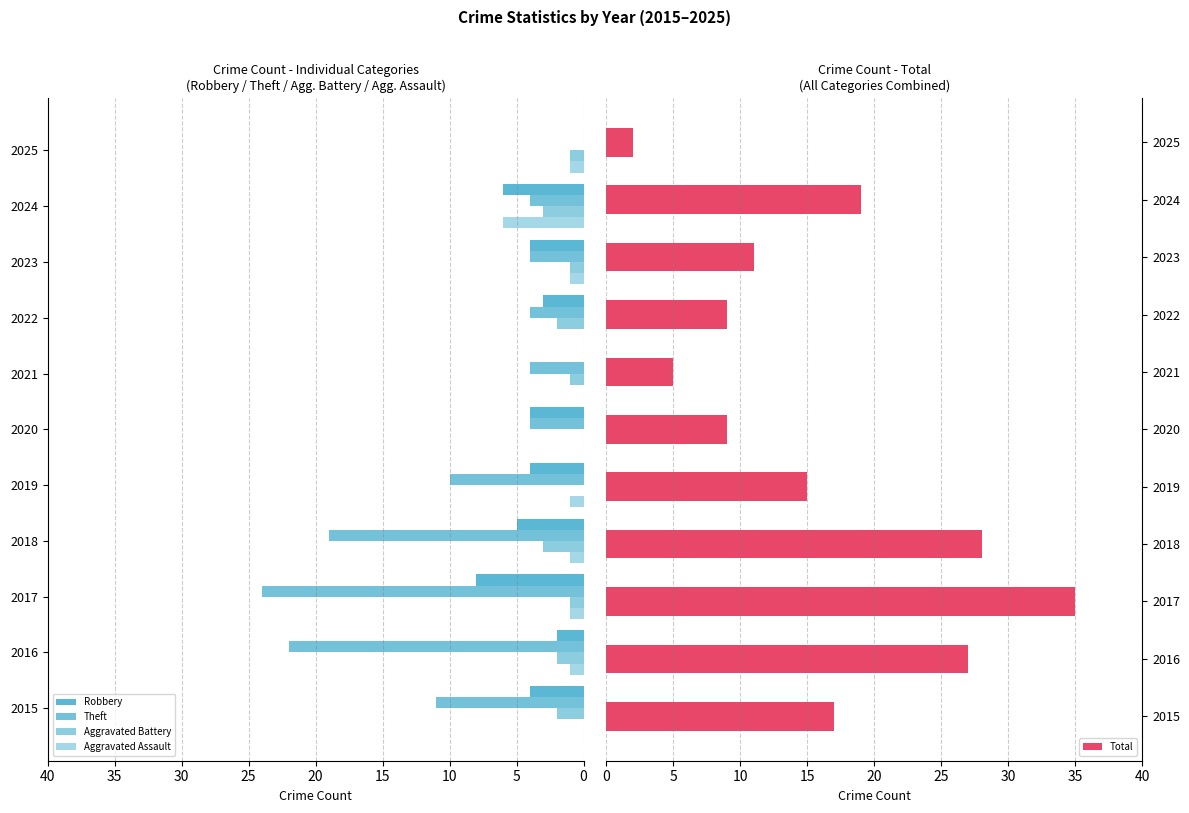

How many data points in Robbery are above 4?

3